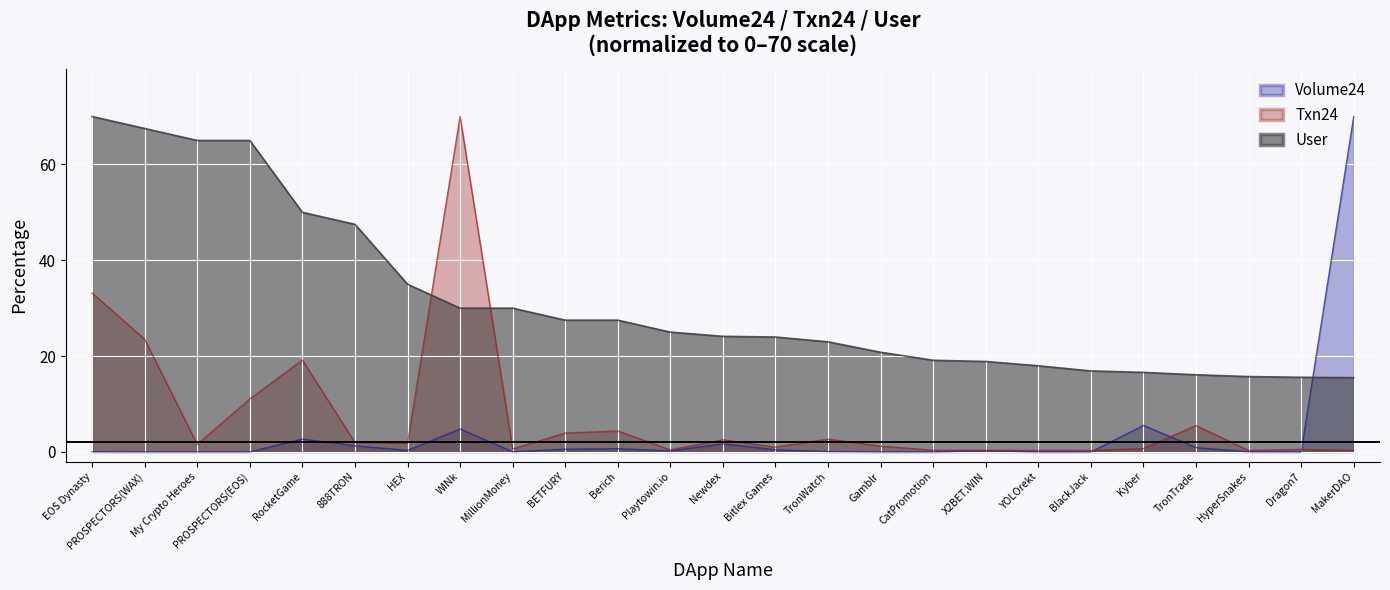

Reading left to right, what are all the values shown in this chart?

Volume24: 0.0	0.0	0.0	0.0	2.7	1.3	0.3	4.8	0.0	0.6	0.7	0.2	1.7	0.4	0.1	0.0	0.0	0.2	0.0	0.0	5.5	0.9	0.0	0.0	70.0
Txn24: 33.2	23.5	1.6	11.1	19.2	2.0	1.8	70.0	0.6	3.9	4.4	0.4	2.5	1.0	2.7	1.2	0.4	0.3	0.3	0.3	0.7	5.5	0.3	0.5	0.3
User: 70.0	67.5	65.0	65.0	50.0	47.5	35.0	30.0	30.0	27.5	27.5	25.0	24.1	24.0	23.0	20.8	19.1	18.9	18.0	16.9	16.6	16.1	15.7	15.6	15.5